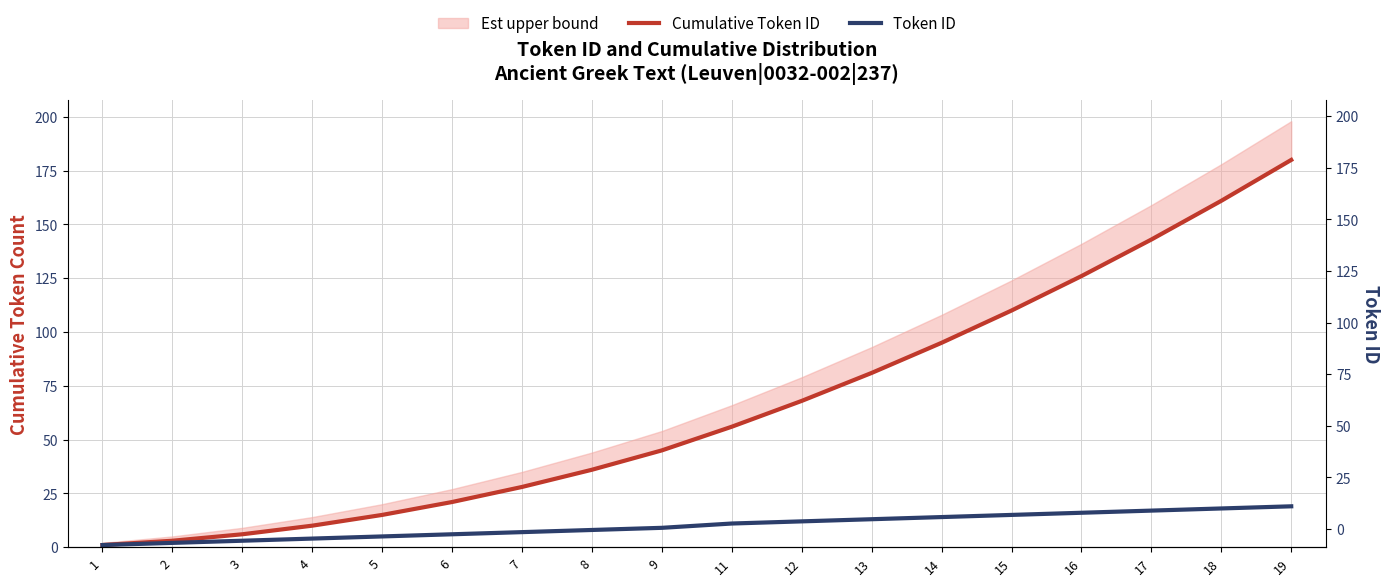

Which series has the widest spread of values?

Cumulative Token ID